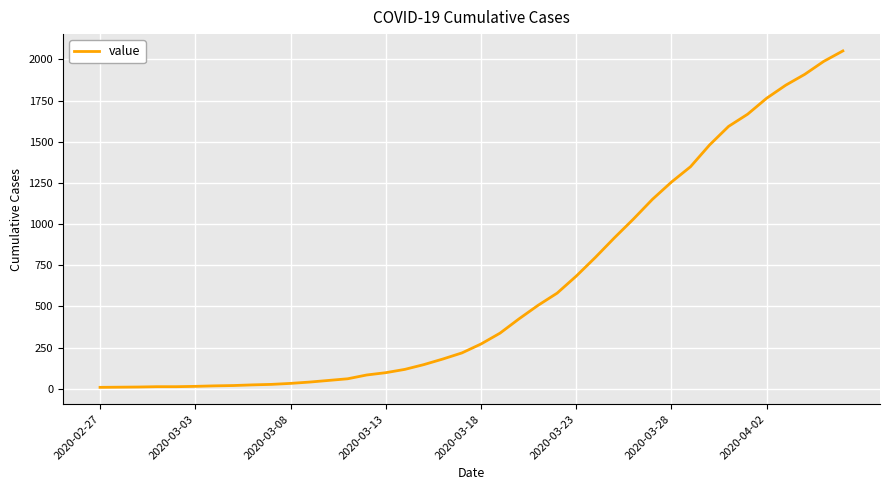

What is the maximum value shown in the chart?

2051